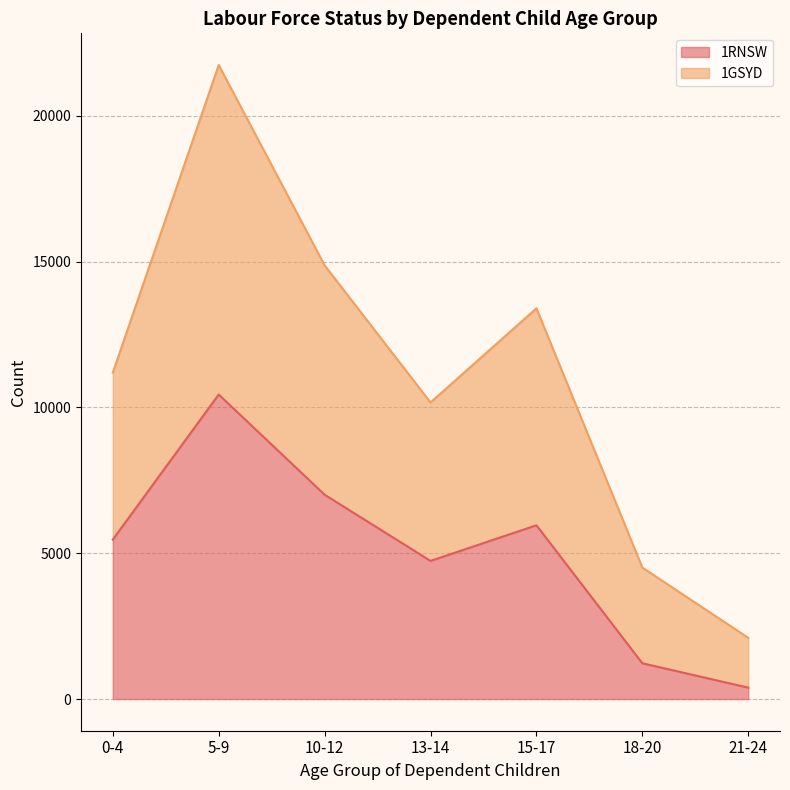

List the labels in order of 1GSYD value, largest first.

5-9, 10-12, 15-17, 0-4, 13-14, 18-20, 21-24